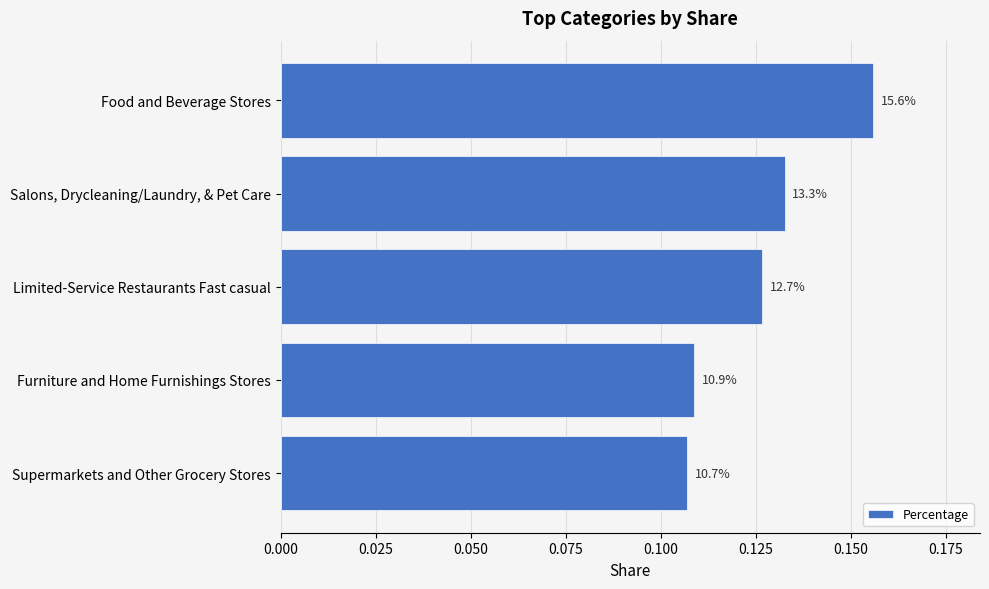

How many bars are there in total?

5